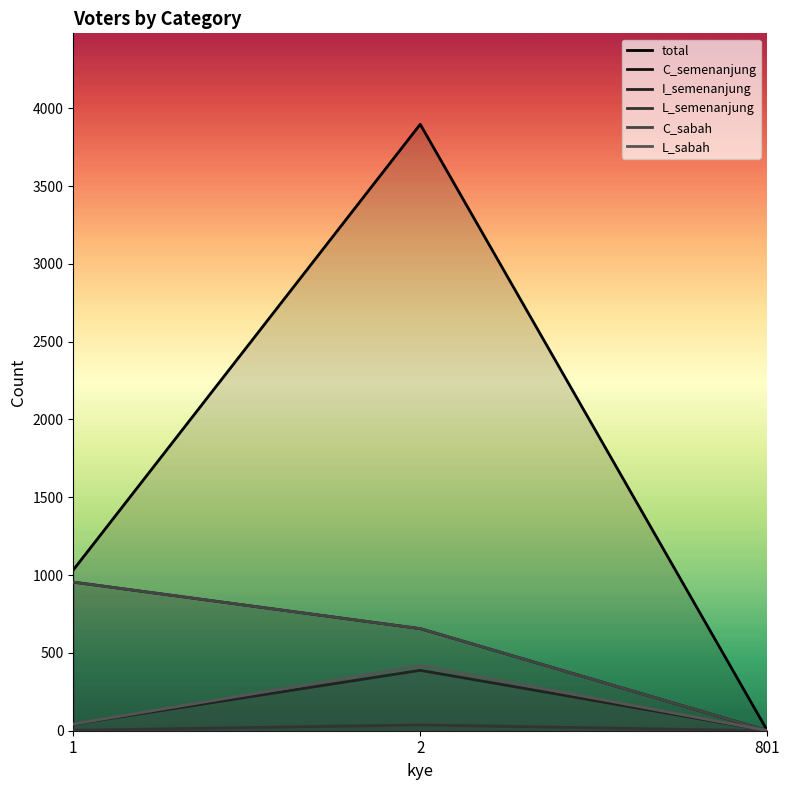

Reading left to right, transcribe all the data shown in this chart.

total: 1033	3897	2
C_semenanjung: 955	656	1
I_semenanjung: 42	388	1
L_semenanjung: 3	37	0
C_sabah: 955	656	1
L_sabah: 43	418	1